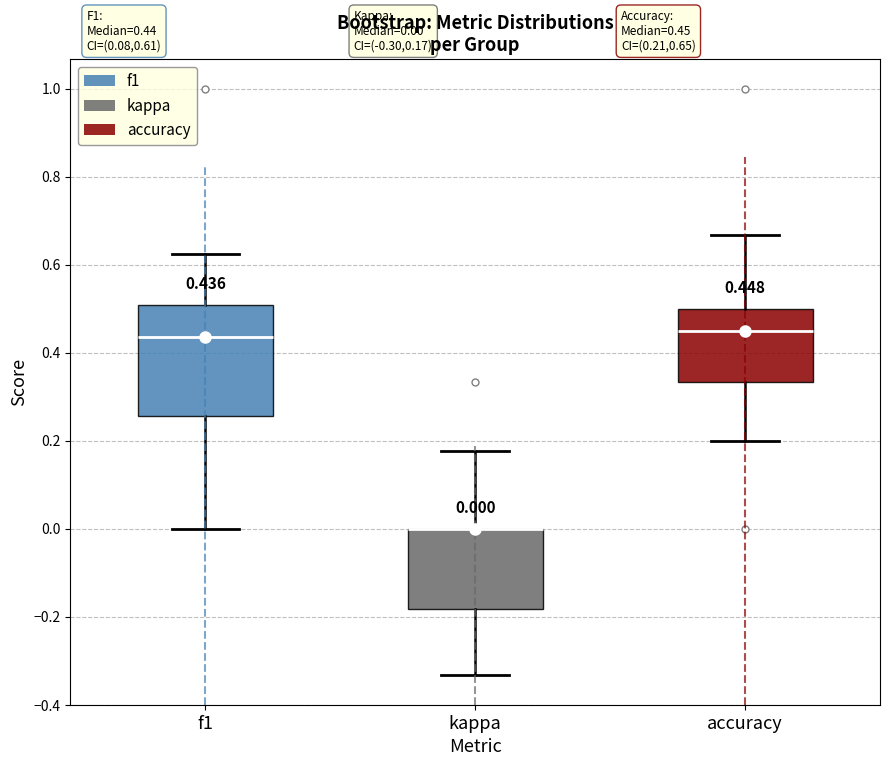

Comparing the boxes themselves (not the whiskers), which one is the tallest?

f1